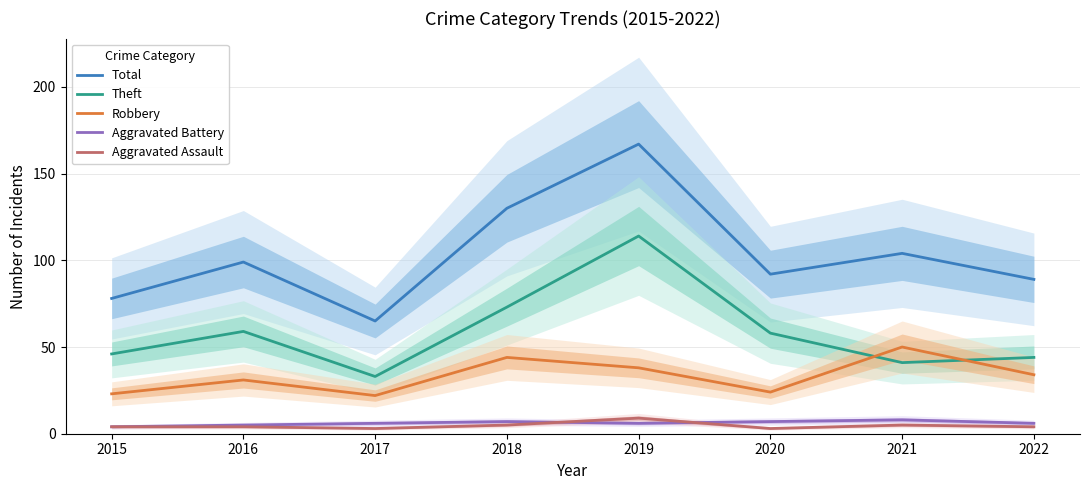

What is the spread (max minus min) of values at 2017?

62